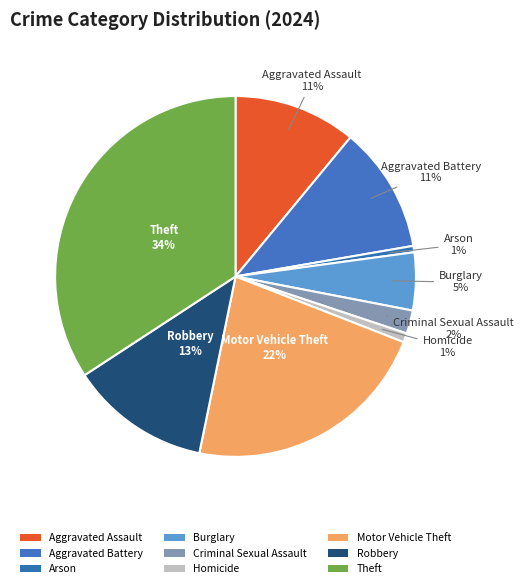

How many slices are in this pie chart?

9